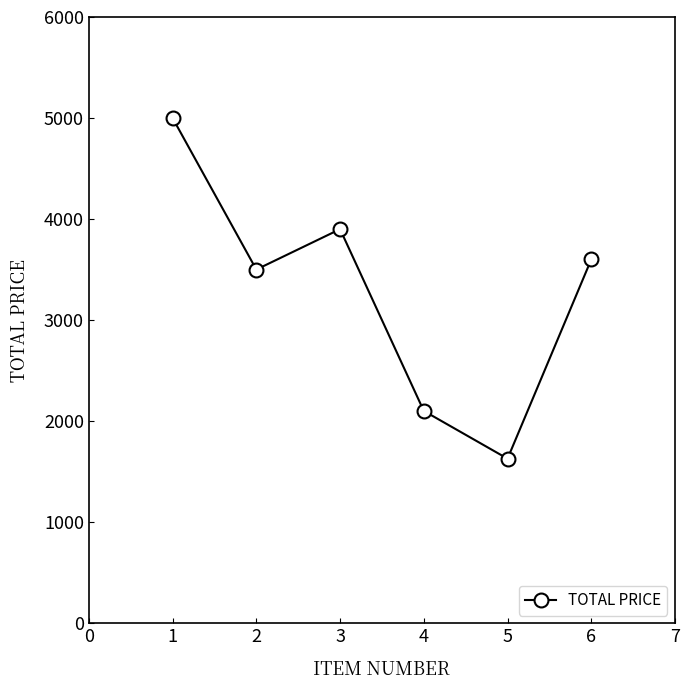

The value at 4 is 2100.6. True or false?

True